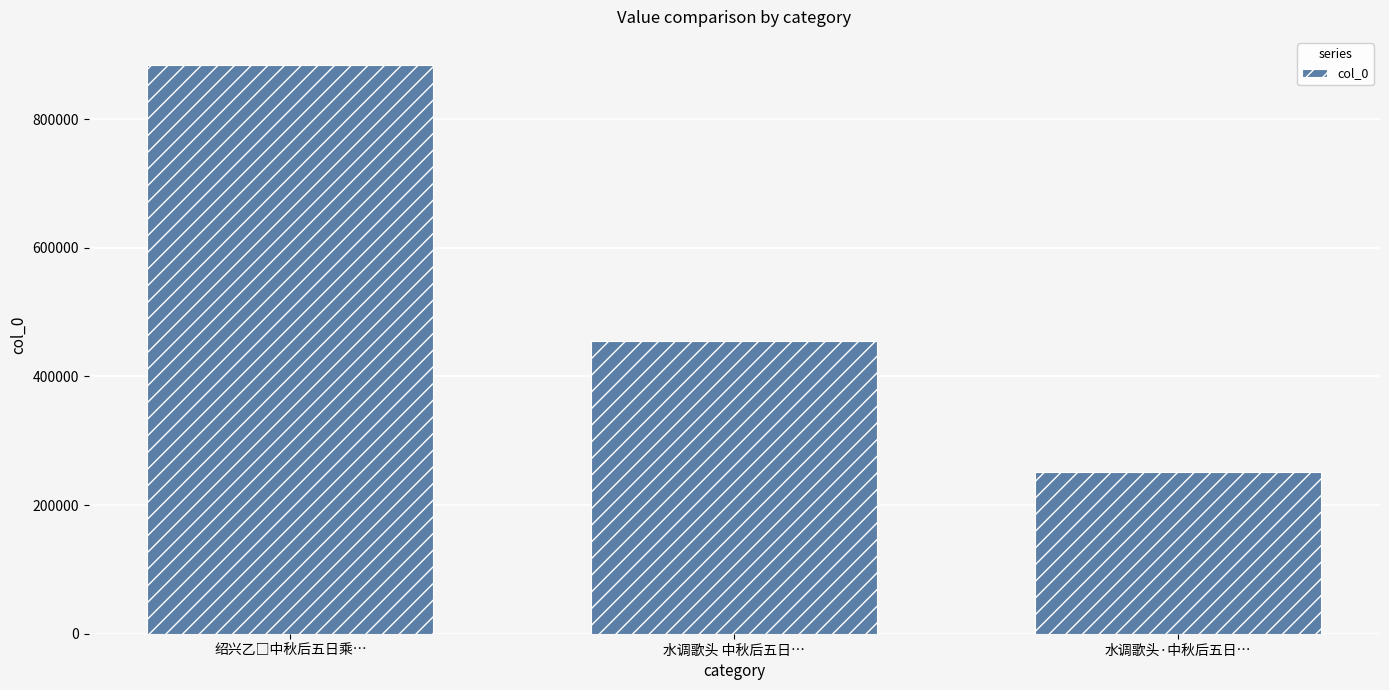

Count the values in the range 252190 to 883896.

3